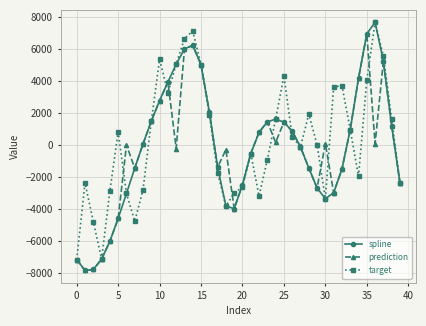

How many data points in prediction are less than 68?

20